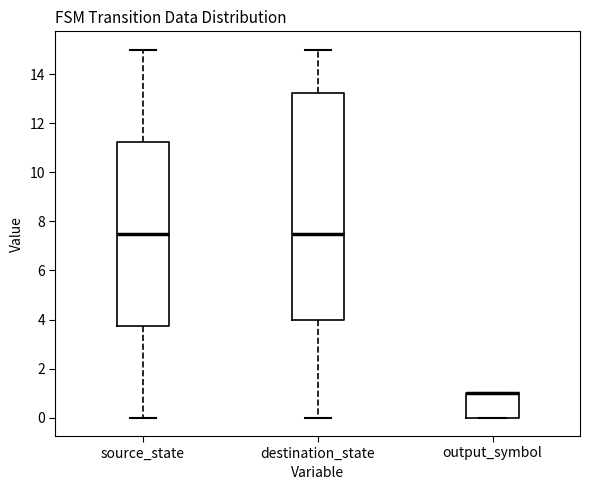

Reading left to right, read every box against the y-axis: the position of its median line, the range the box covers, and the ends of its whiskers. The values are not printed on the chart, so give them approximately, as read against the axis.

source_state: median 7.6, box 3.8 to 11.2, whiskers 0.0 to 15.0
destination_state: median 7.6, box 4.0 to 13.2, whiskers 0.0 to 15.0
output_symbol: median 1.0 (drawn on the box's upper edge), box 0.0 to 1.0, whiskers 0.0 to 1.0